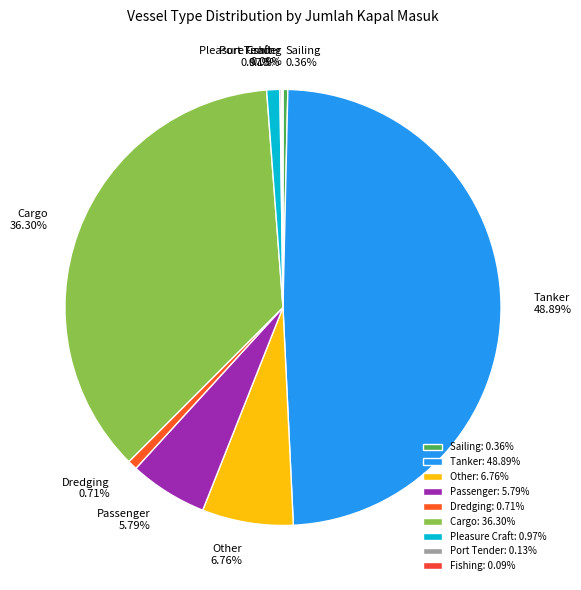

Which category has the biggest portion of the pie?

Tanker